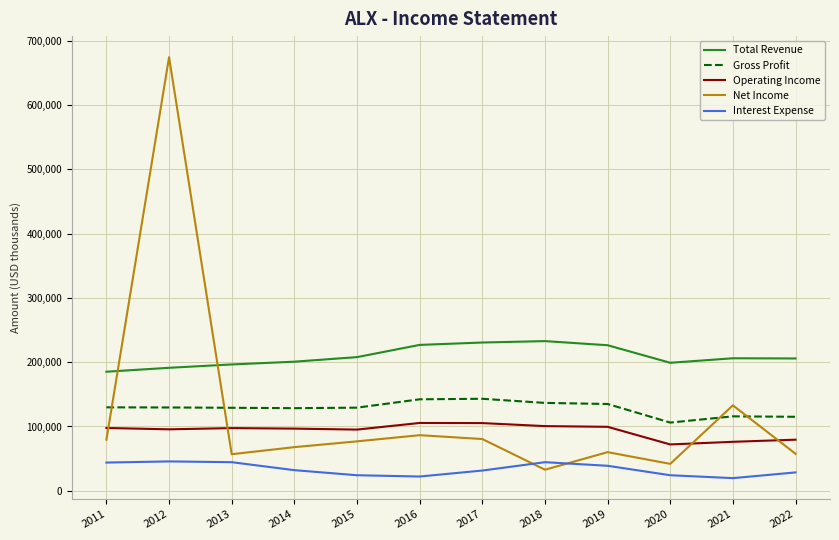

What is the sum of all Operating Income values?

1121400